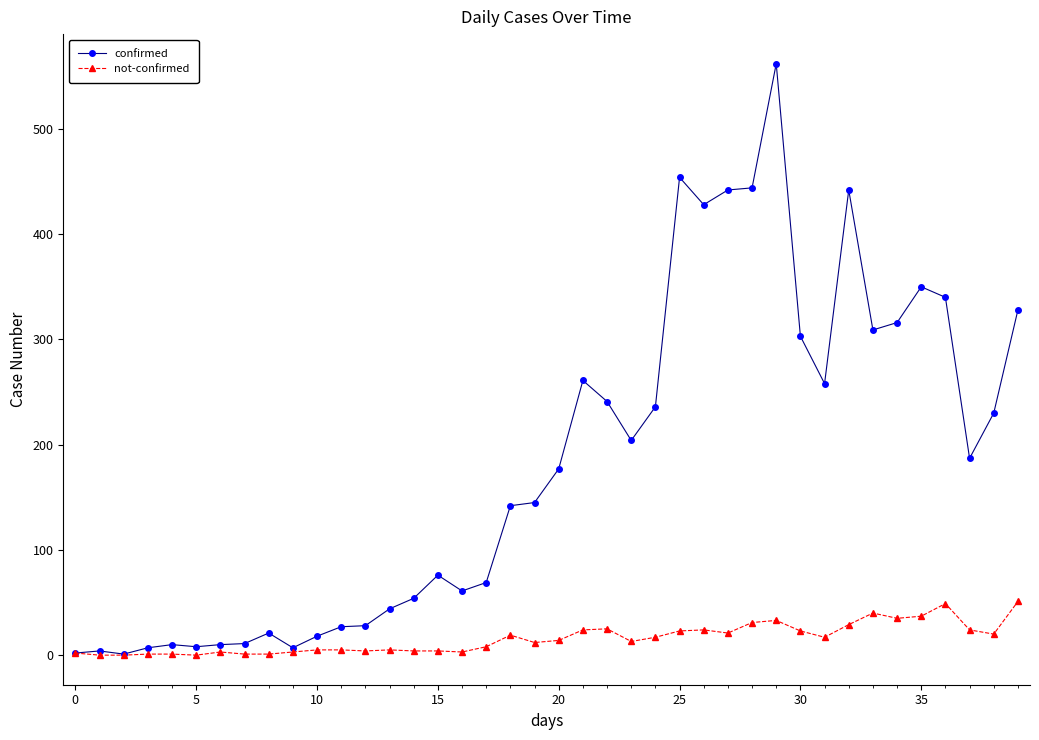

Rank the series by their maximum value, from lowest to highest.

not-confirmed, confirmed